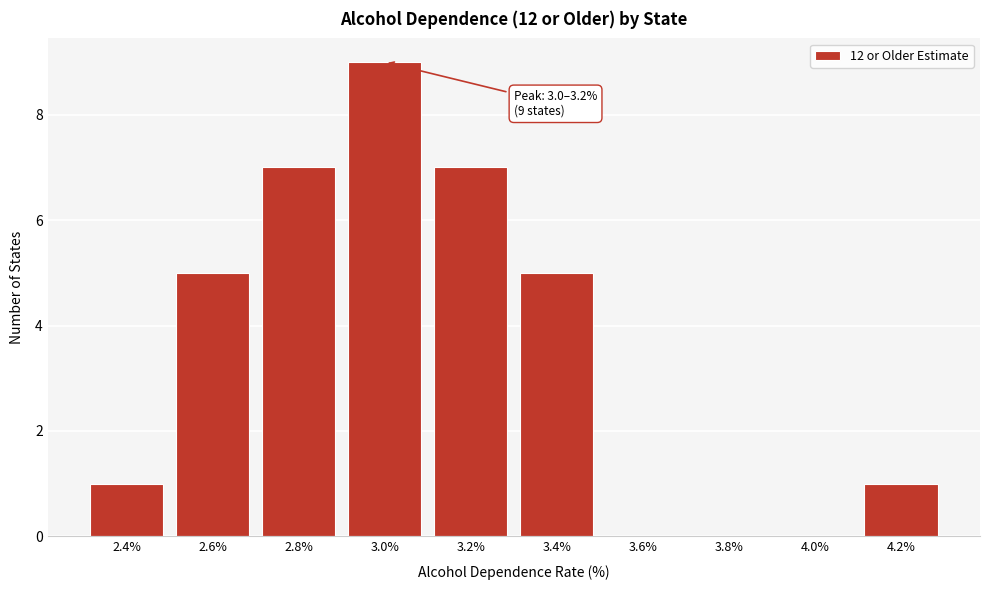

Reading left to right, list all the values displayed in this chart.

2.4%=1	2.6%=5	2.8%=7	3.0%=9	3.2%=7	3.4%=5	3.6%=0	3.8%=0	4.0%=0	4.2%=1